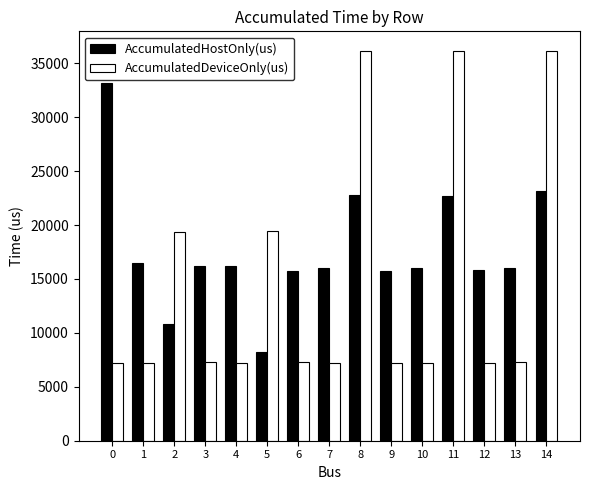

At 1, list the series in order from largest to smallest.

AccumulatedHostOnly(us), AccumulatedDeviceOnly(us)